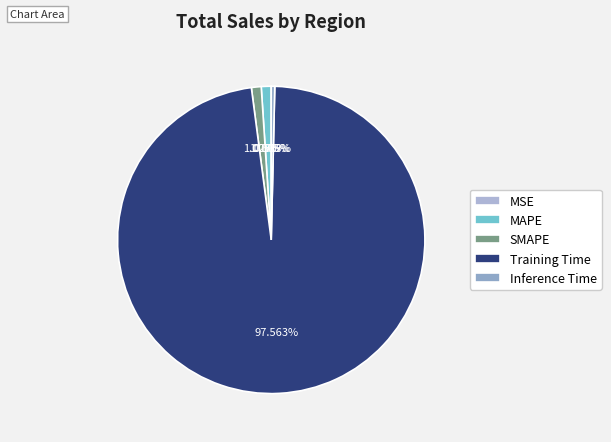

To the nearest percent, what is the combined percentage of MAPE and Training Time?

99%